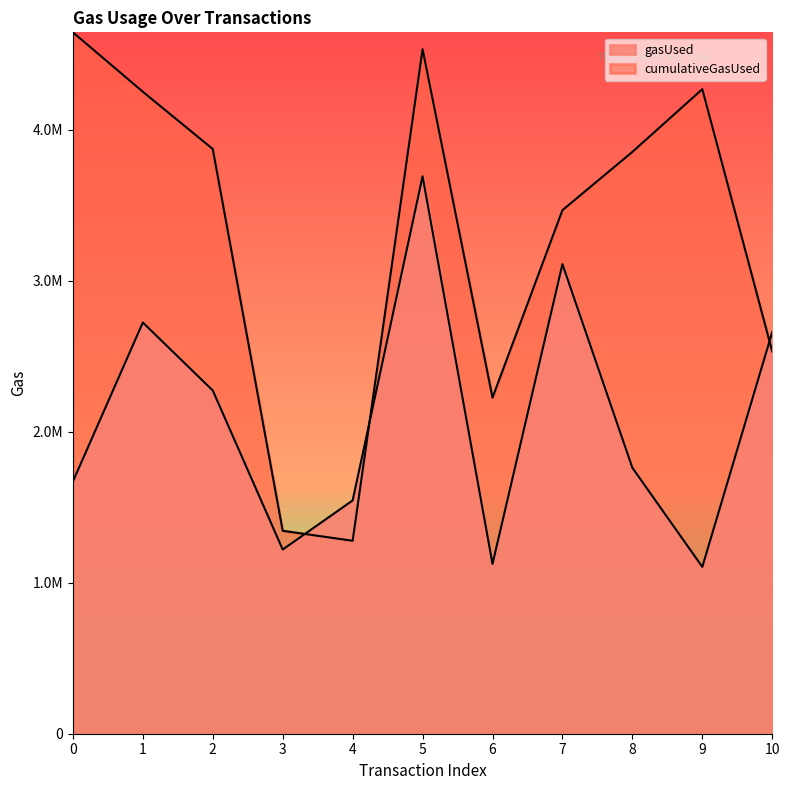

What is the sum of the cumulativeGasUsed values at 4 and 5?

5809962